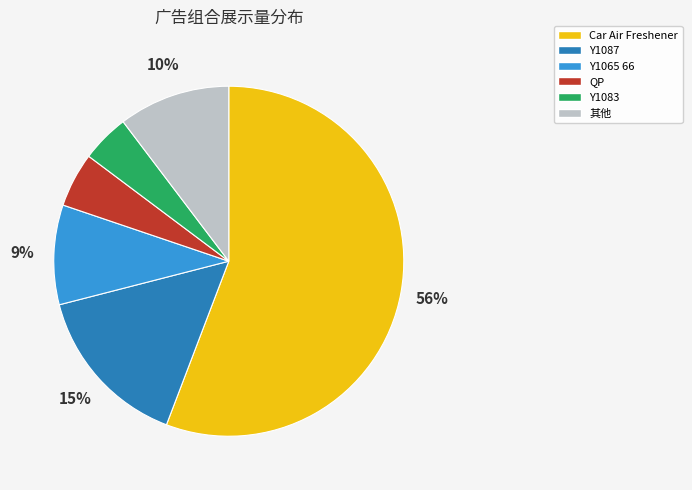

Is there any slice that represents more than half of the pie?

Yes